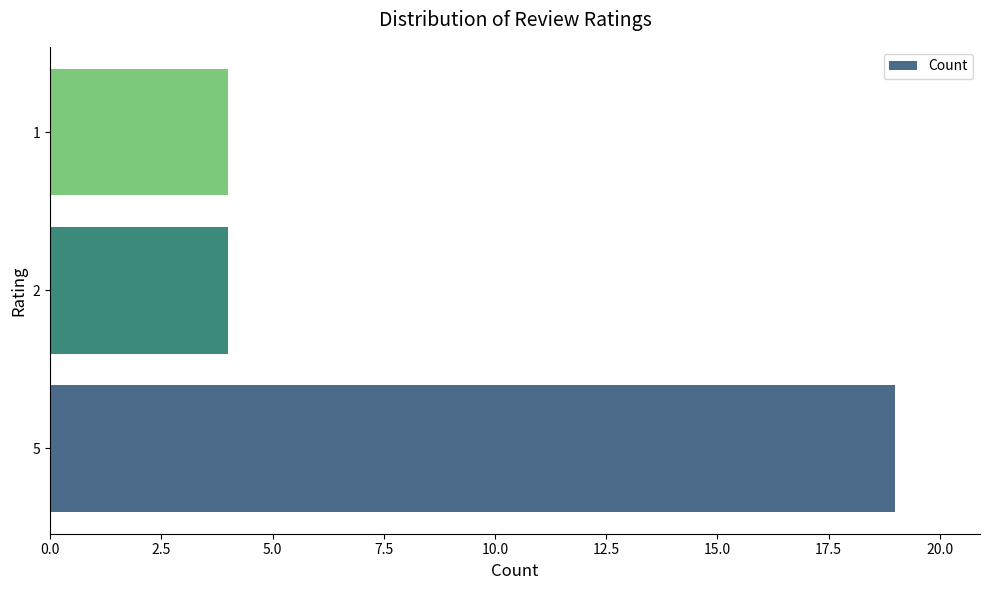

What is the greatest value displayed?

19